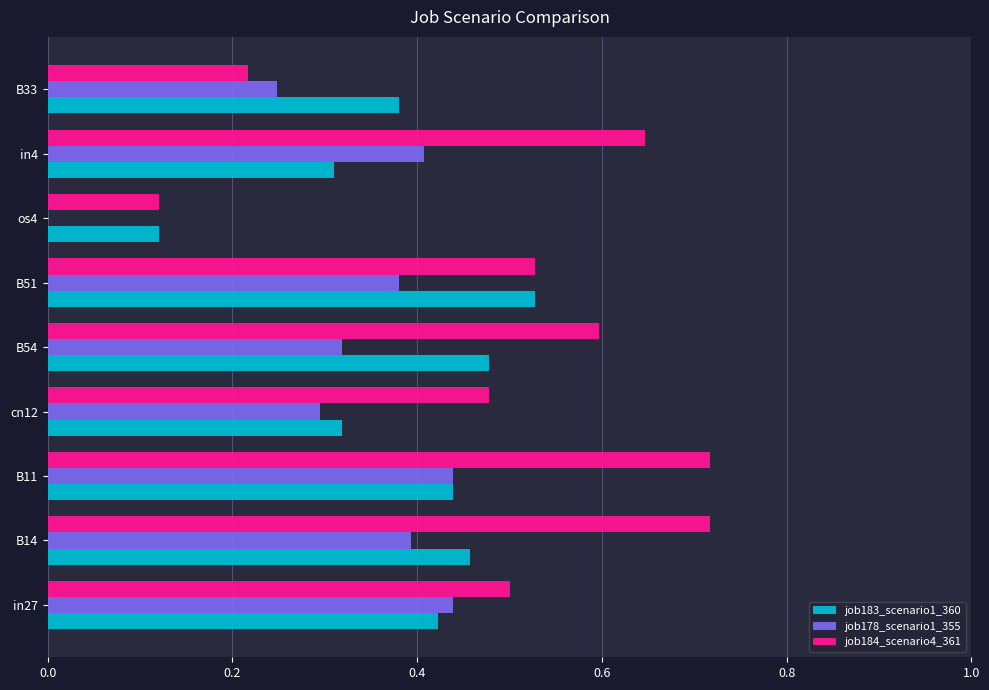

Which series has the largest total across all categories?

job184_scenario4_361